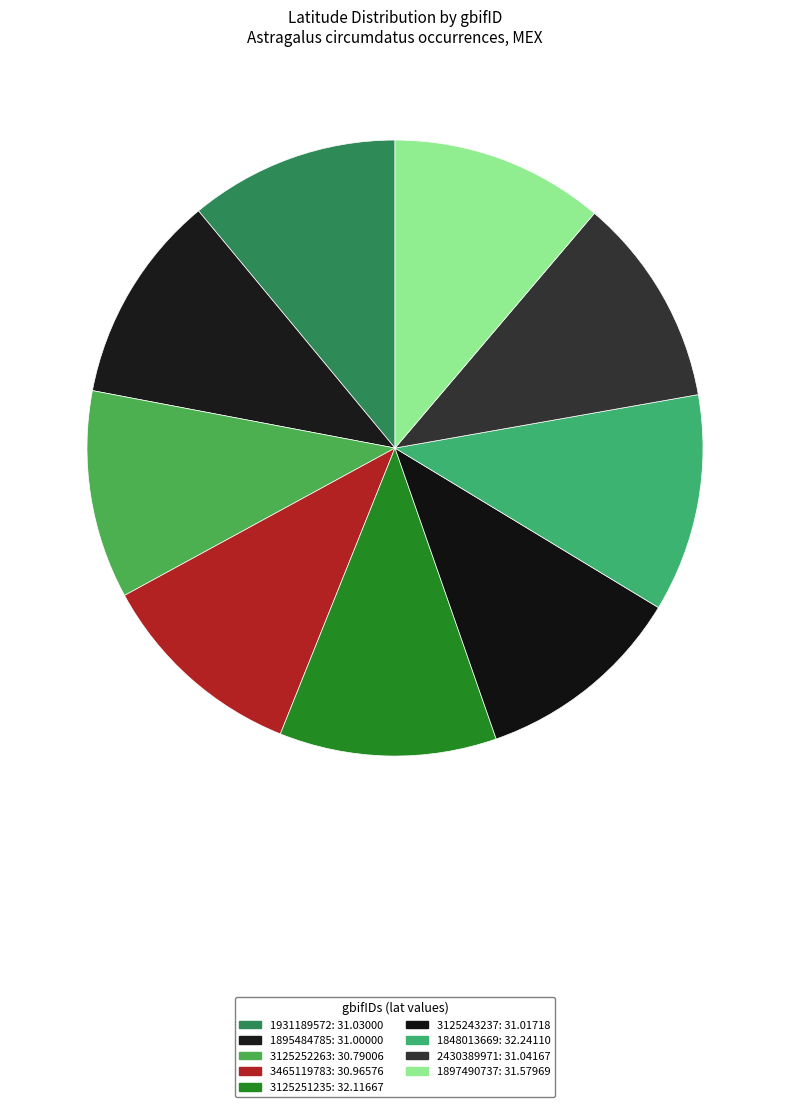

To the nearest percent, what is the difference between the largest and smallest slice percentages?

1%